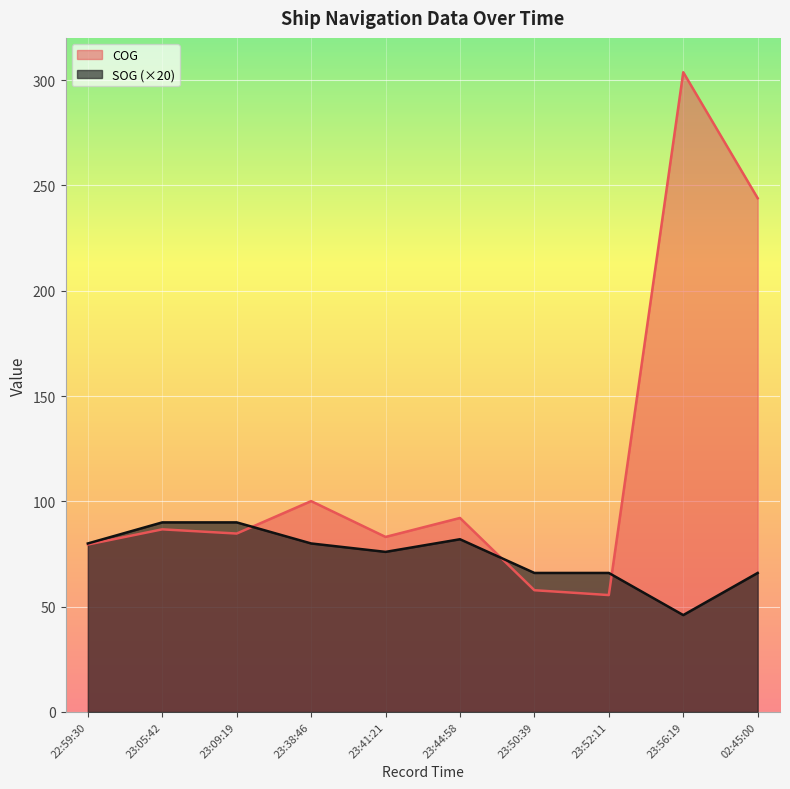

How many lines are shown in the chart?

2